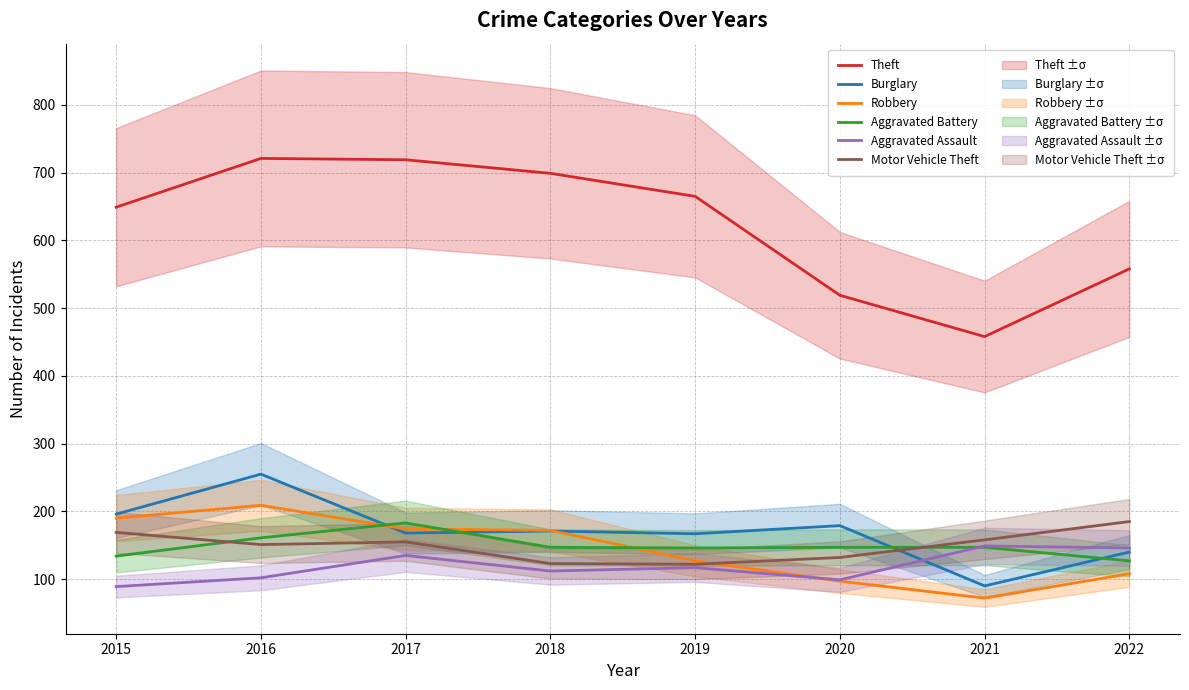

List the labels in order of Aggravated Battery value, smallest first.

2022, 2015, 2019, 2018, 2020, 2021, 2016, 2017